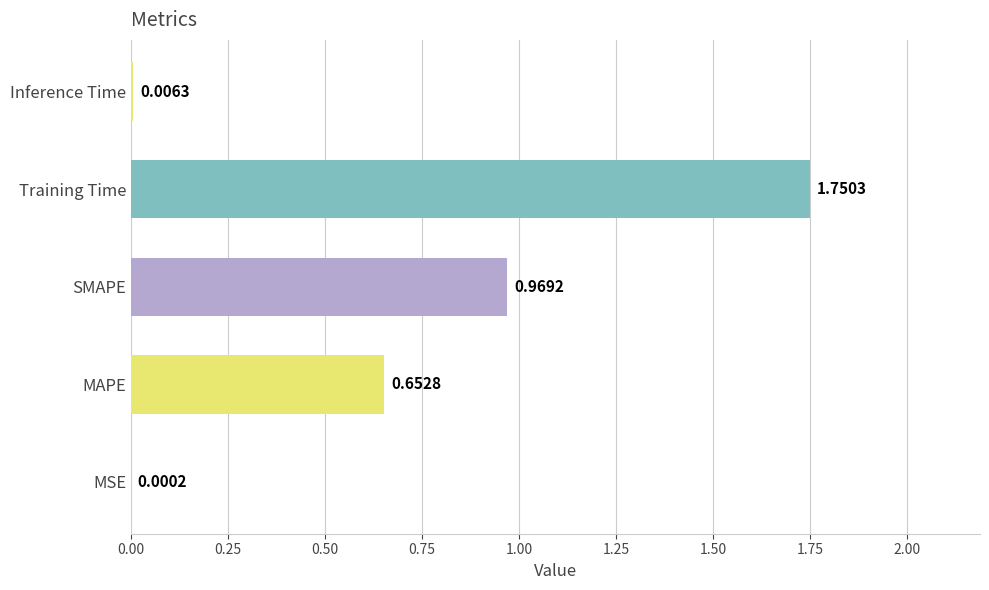

What is the sum of all values?

3.4